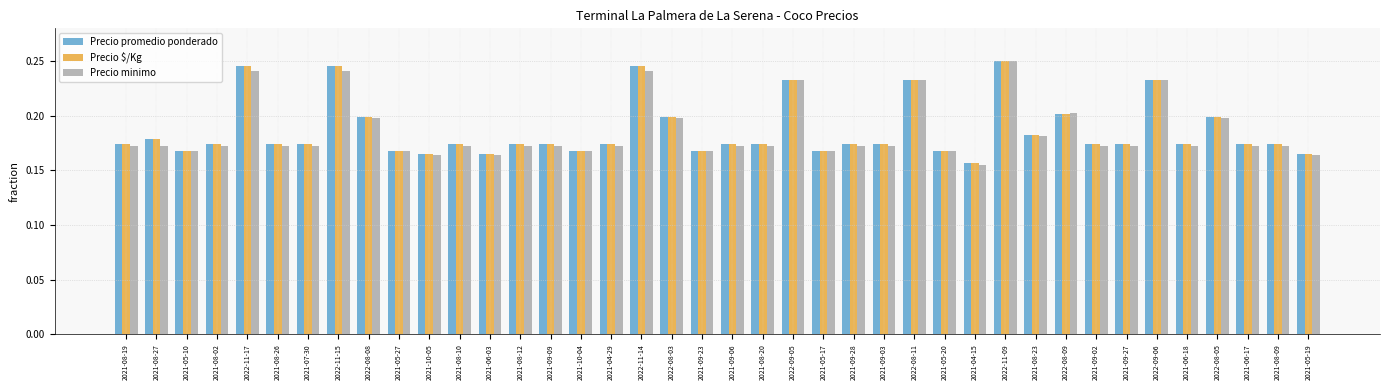

Which series has the widest spread of values?

Precio minimo